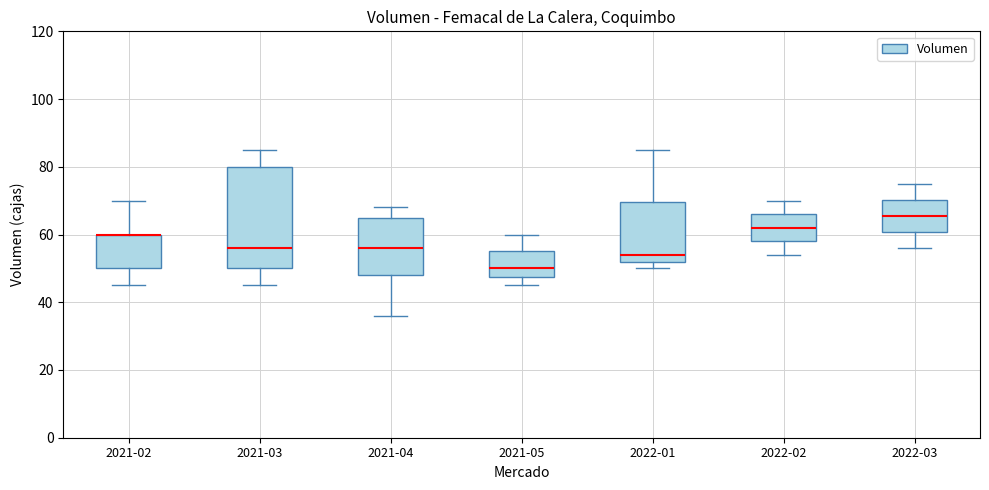

Which box is the tallest, from its lower edge to its upper edge?

2021-03